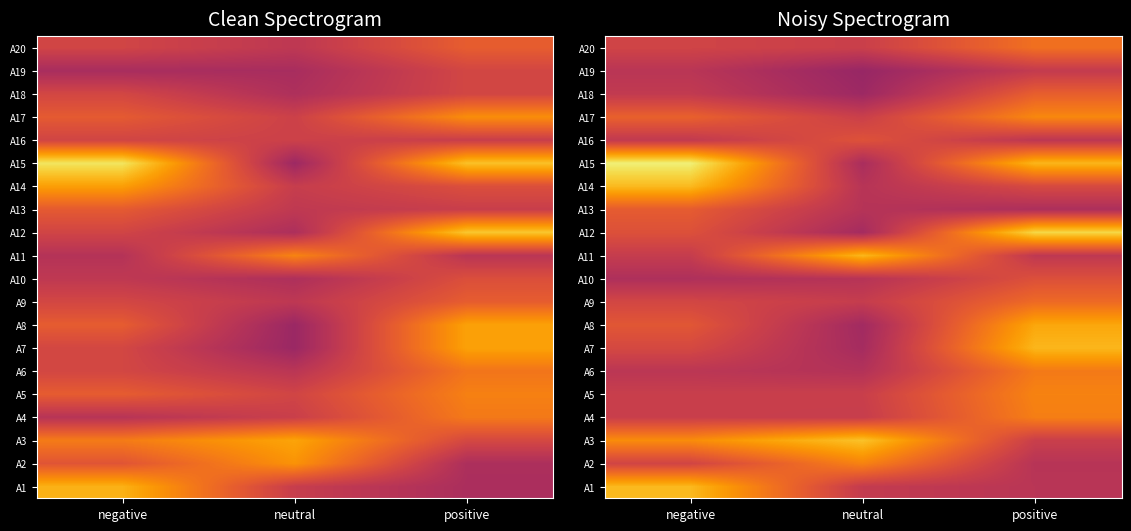

Which label corresponds to the smallest value in the chart?

neutral